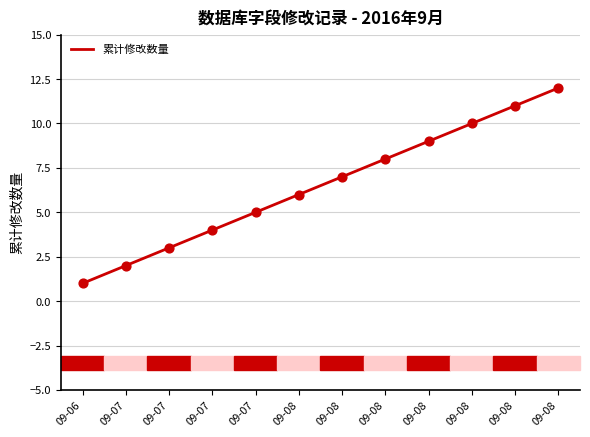

Which has a higher value, 09-08 or 09-07?

09-08